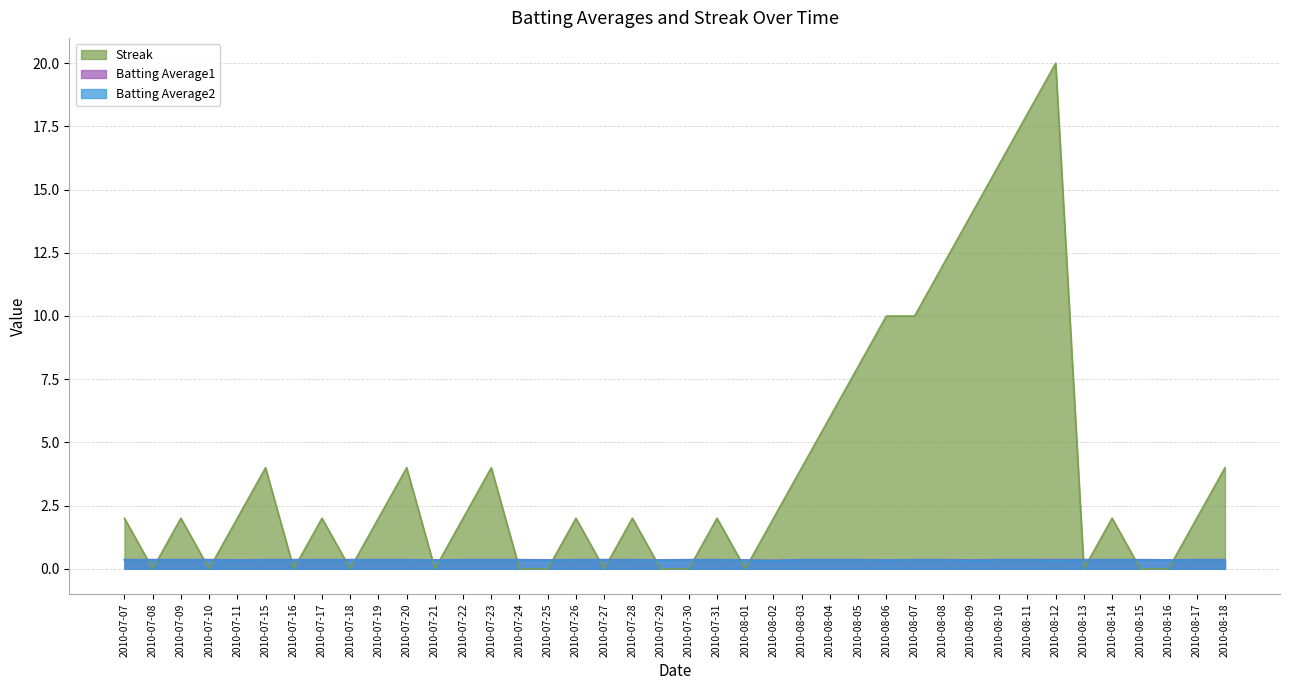

After their last crossing, which series has the higher values: Batting Average1 or Streak?

Streak